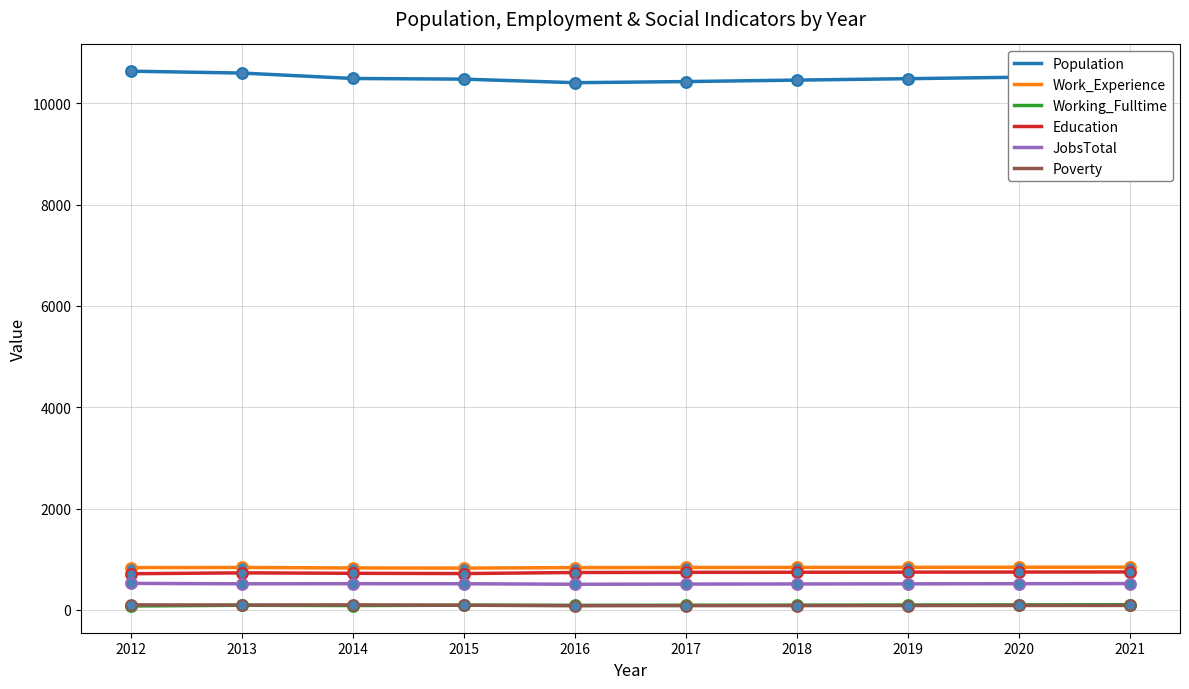

Which series has the largest total across all categories?

Population